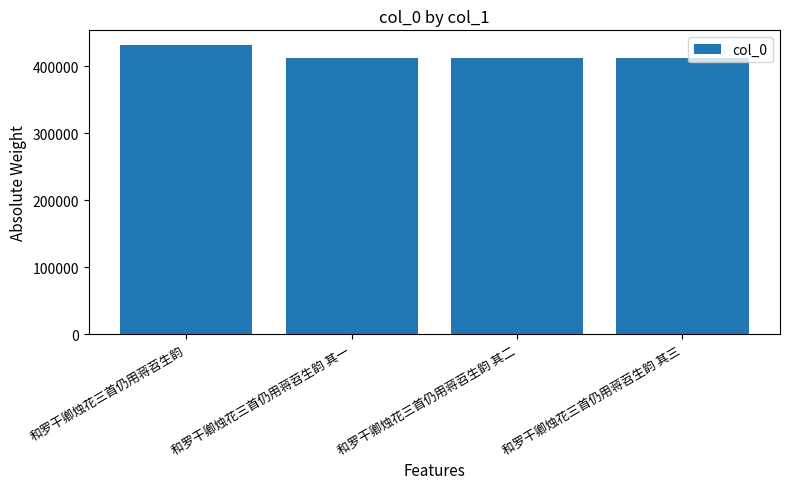

What is the minimum value shown in the chart?

412937